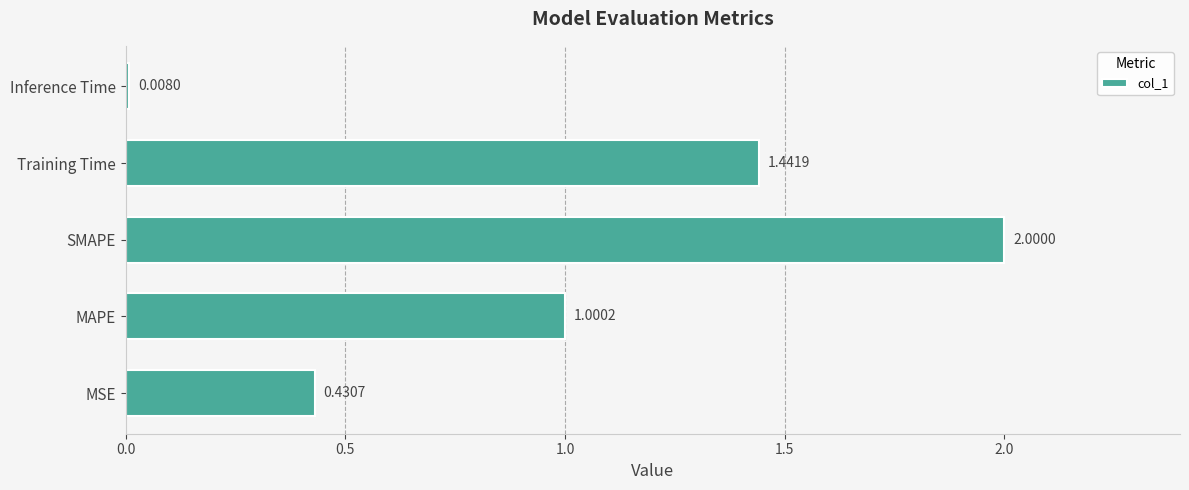

Which category has the lowest value across all series?

Inference Time